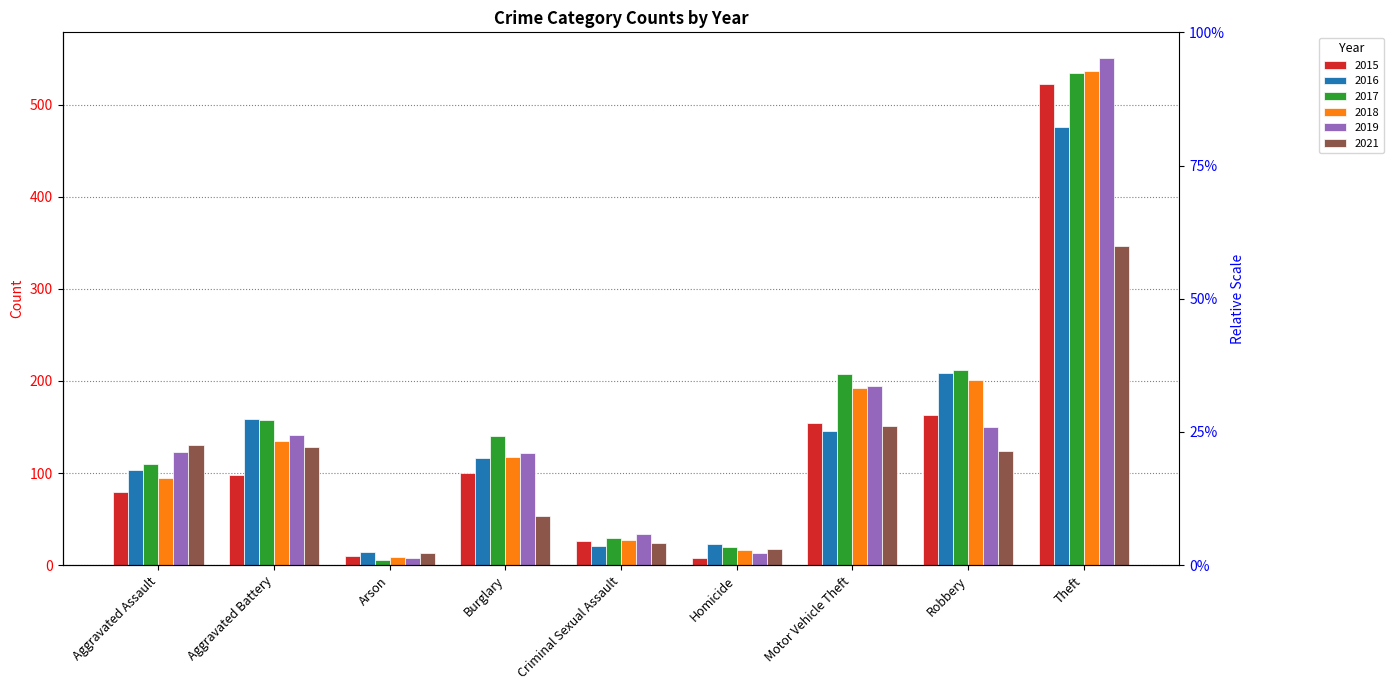

Which has a higher value, Homicide or Theft?

Theft